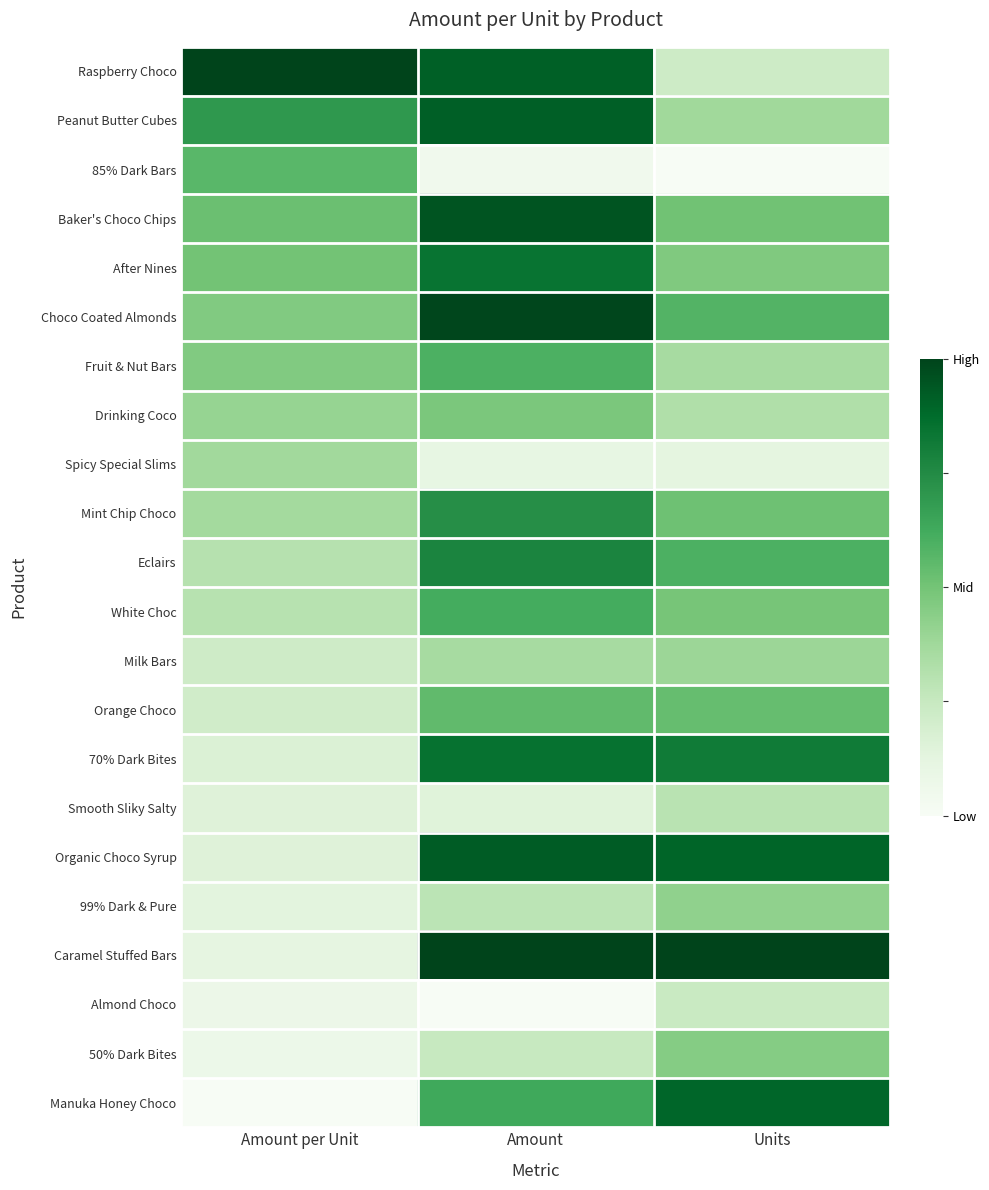

Which category has the lowest value across all series?

Units